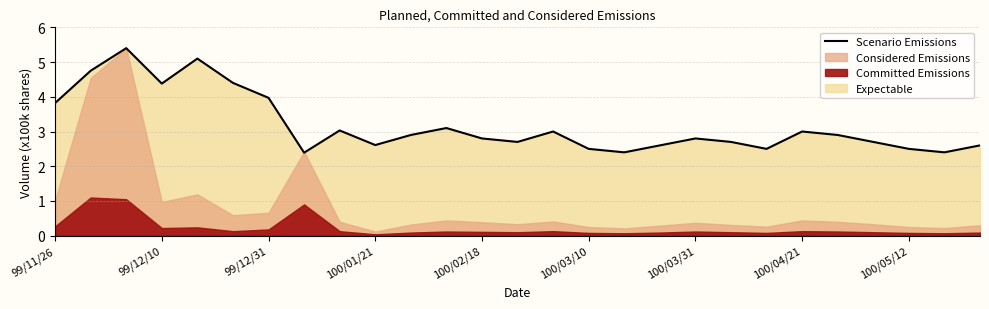

The value at 22 is 2.9. True or false?

True